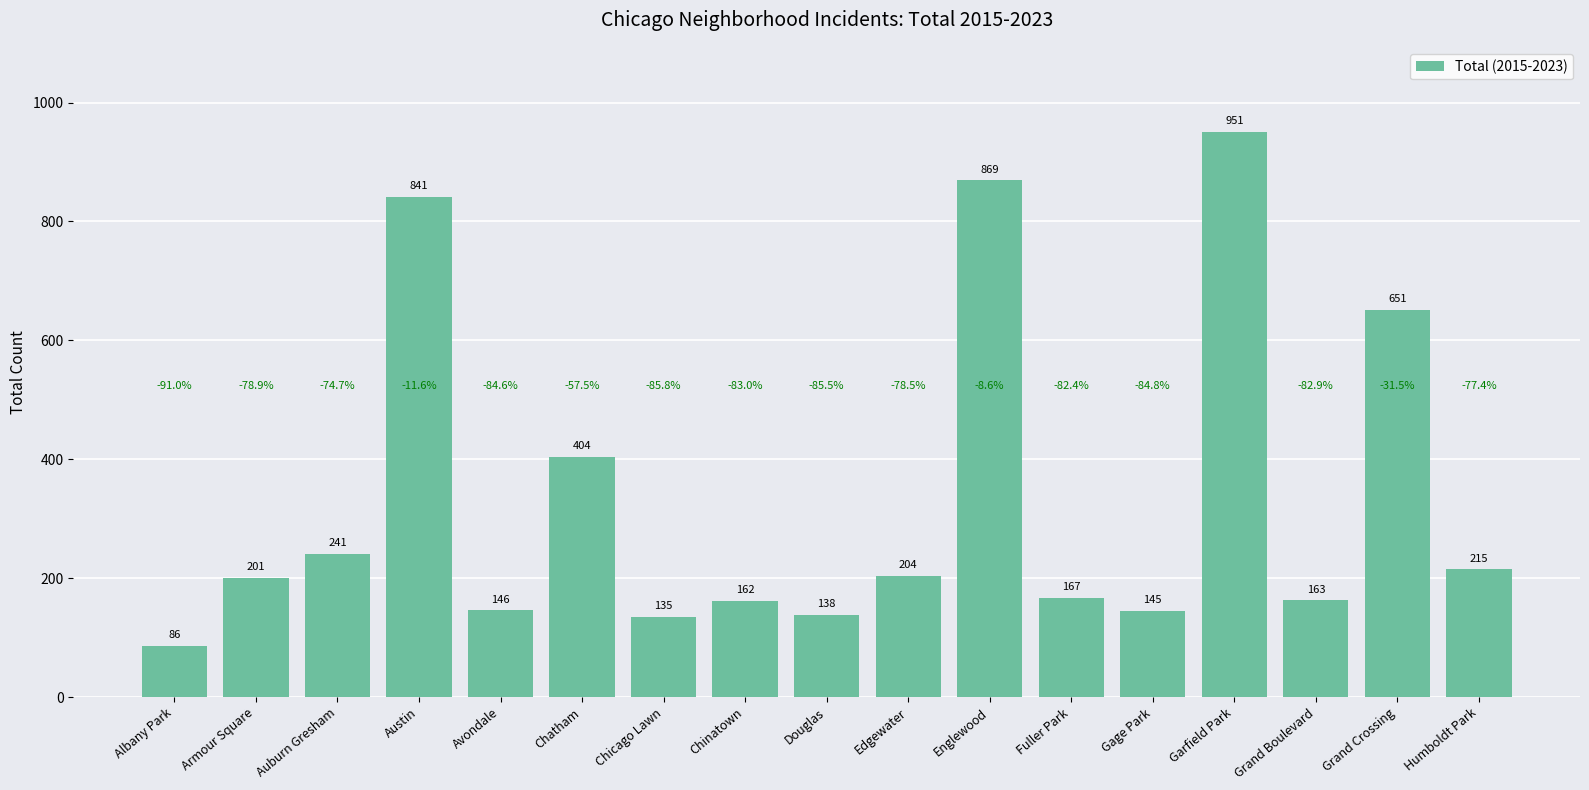

What is the sum of the values at Fuller Park and Gage Park?

312